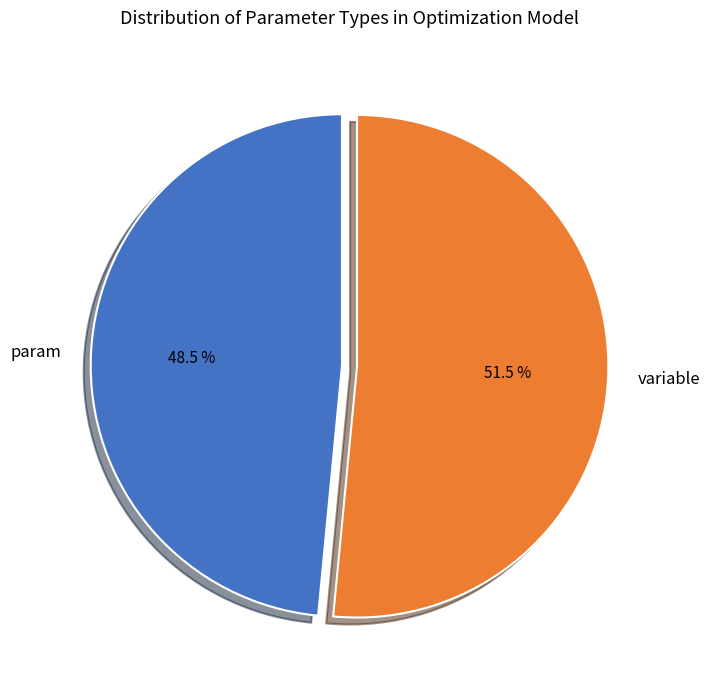

Does param account for over 50% of the chart?

No